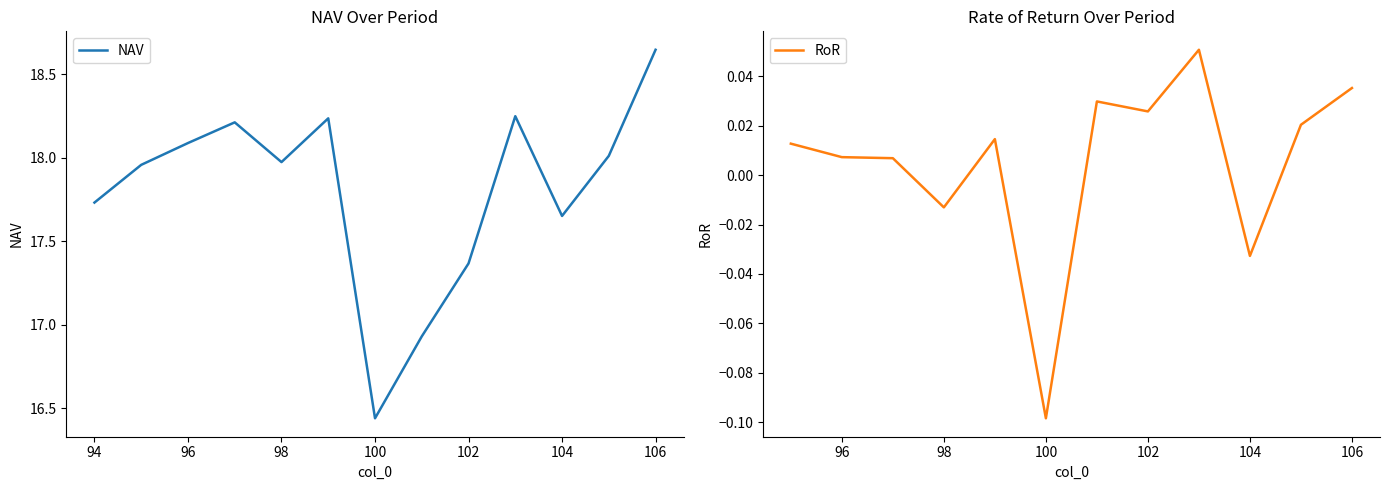

Which category has the lowest value in the NAV series?

100